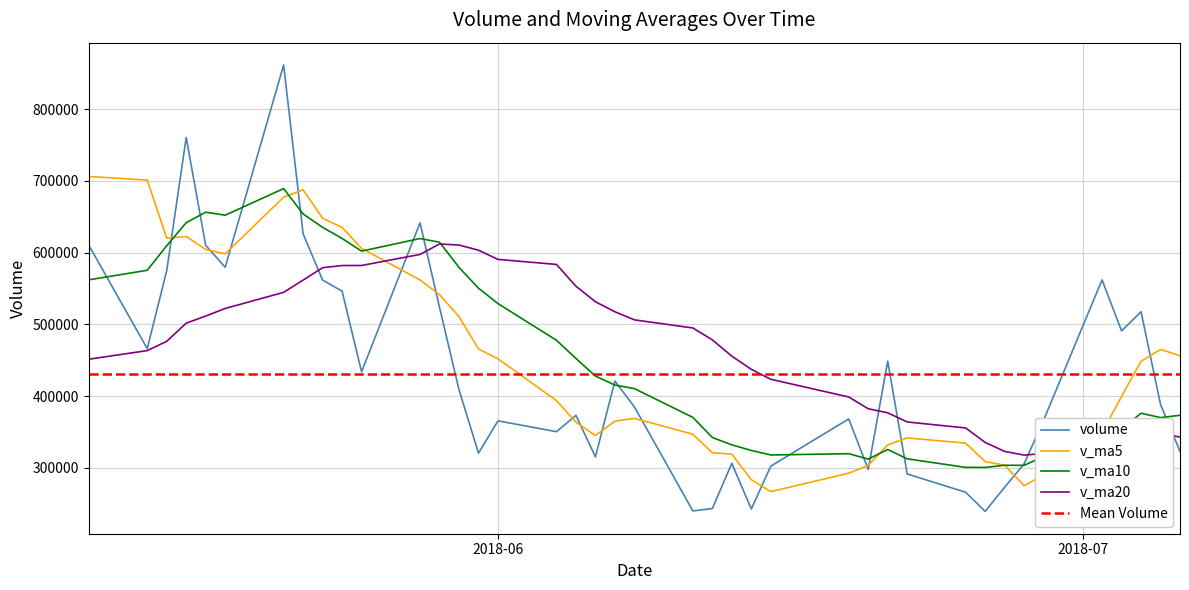

Rank the series at 39 from lowest to highest value.

v_ma20, v_ma10, volume, v_ma5